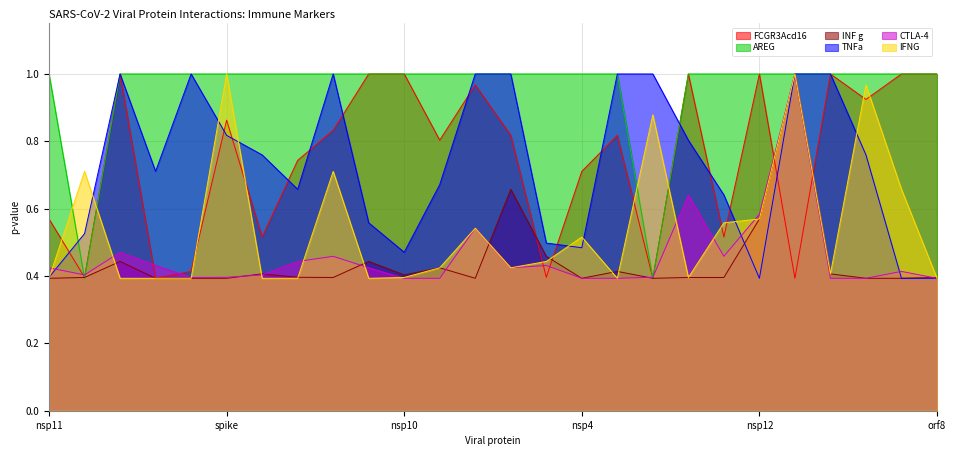

What is the total value across all series at orf6?

4.4